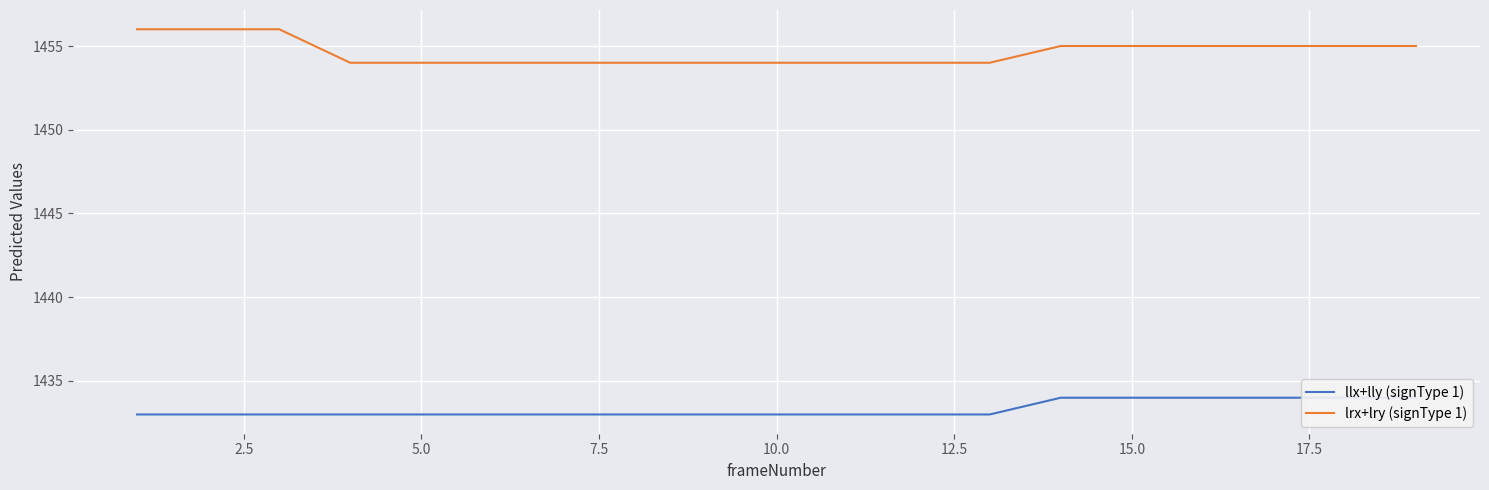

Which has a higher value, 15.0 or 14?

14